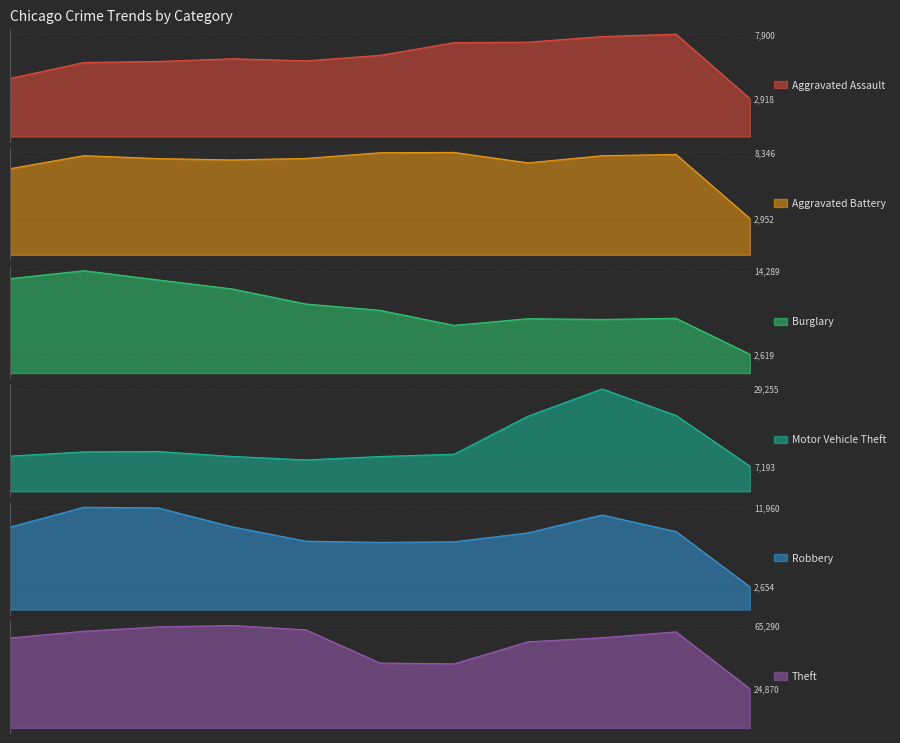

Is it true that Aggravated Battery equals 7734 at 2018?

True